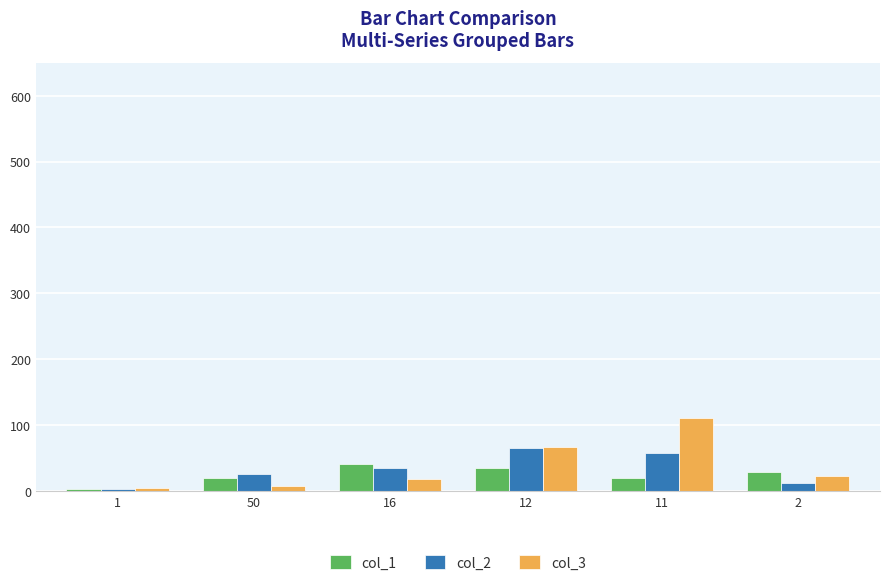

What is the maximum value for col_3?

110